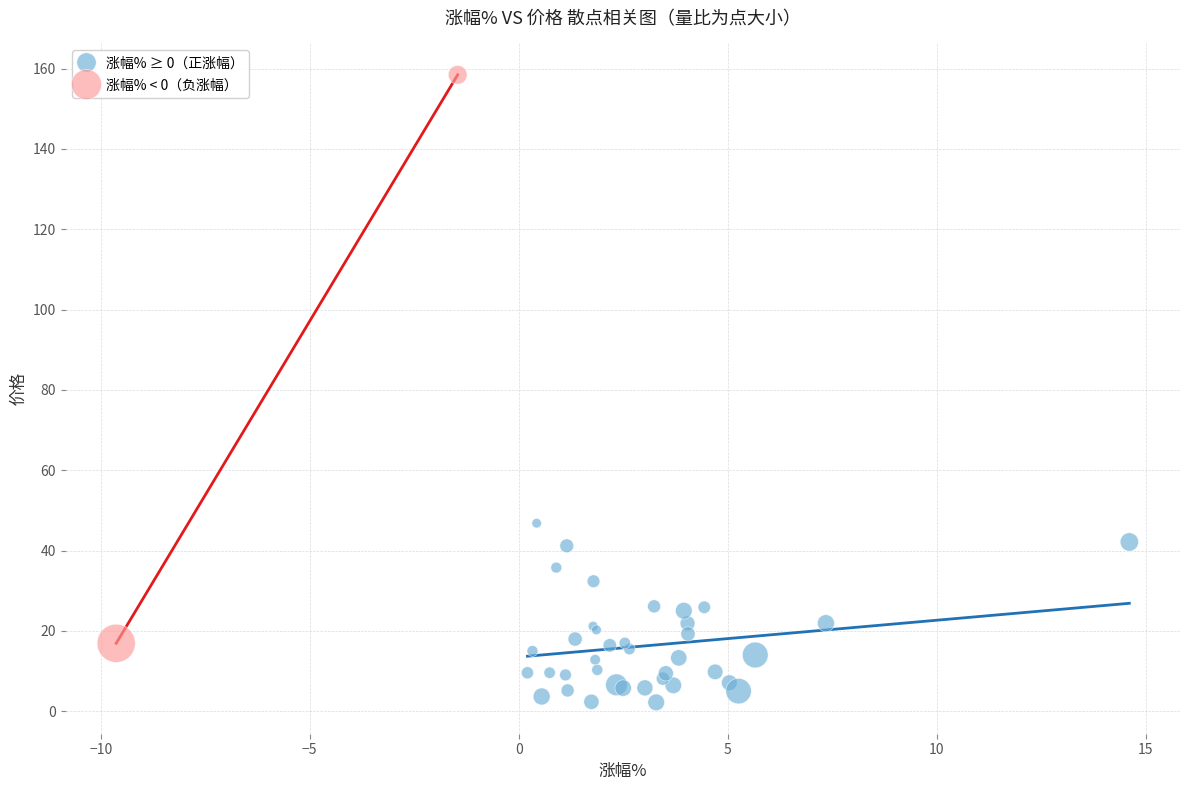

What are all the series names shown in the legend?

涨幅% ≥ 0（正涨幅）, 涨幅% < 0（负涨幅）